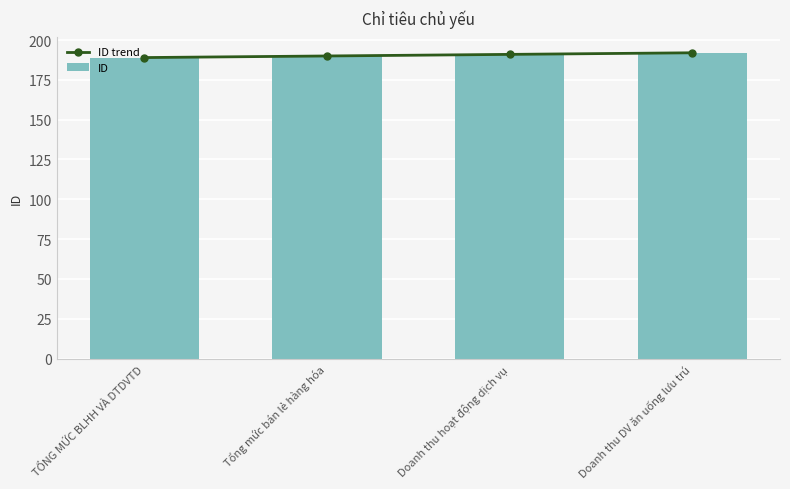

What is the minimum value for ID trend?

189